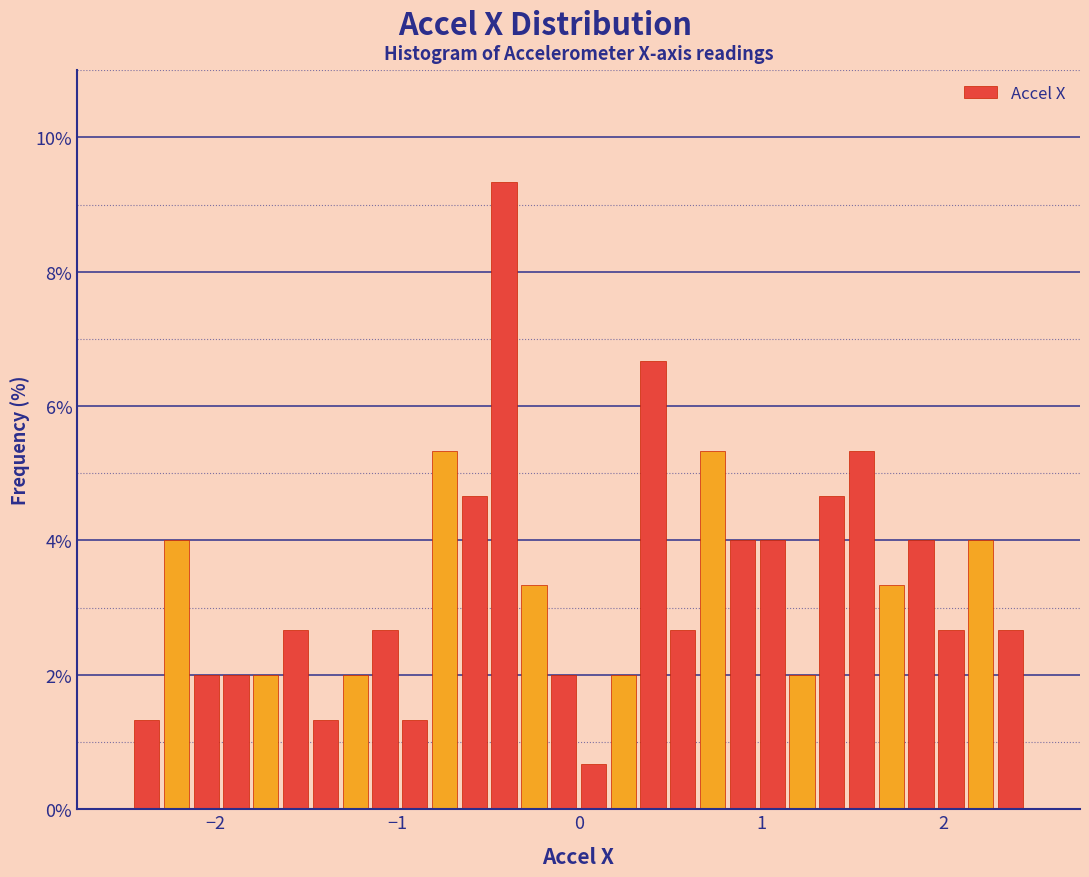

Read against the x-axis, roughly where is the centre of the tallest bar?

-0.4